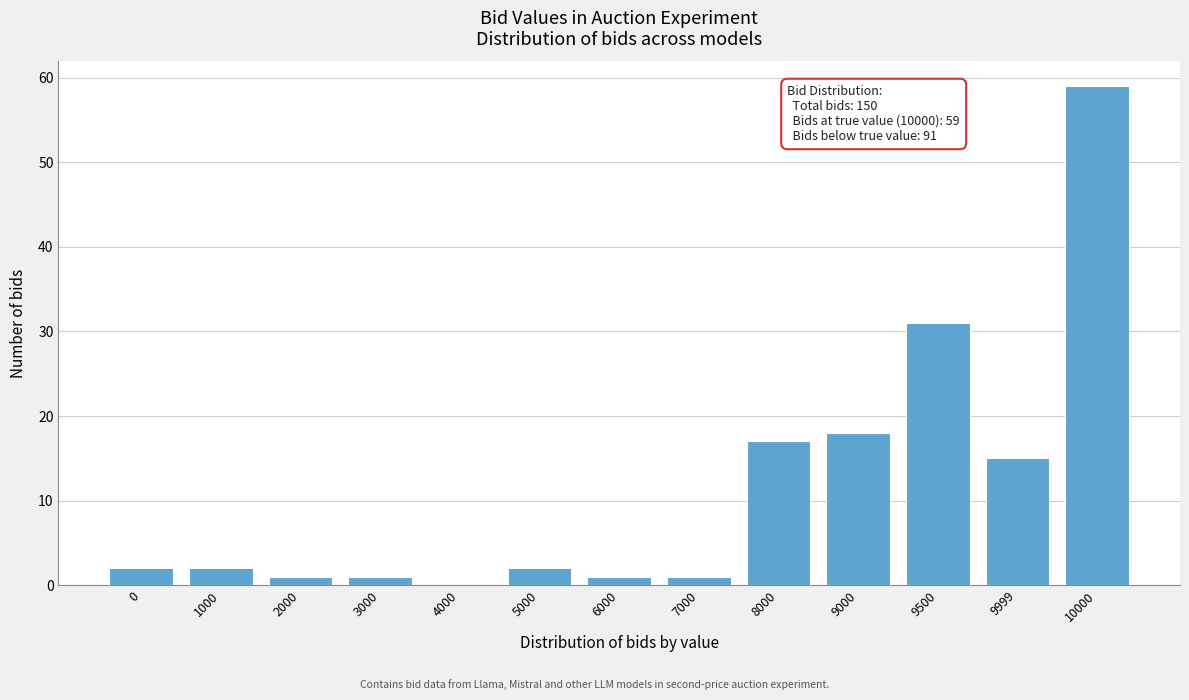

Reading left to right, extract all data points from this chart.

0=2	1000=2	2000=1	3000=1	4000=0	5000=2	6000=1	7000=1	8000=17	9000=18	9500=31	9999=15	10000=59